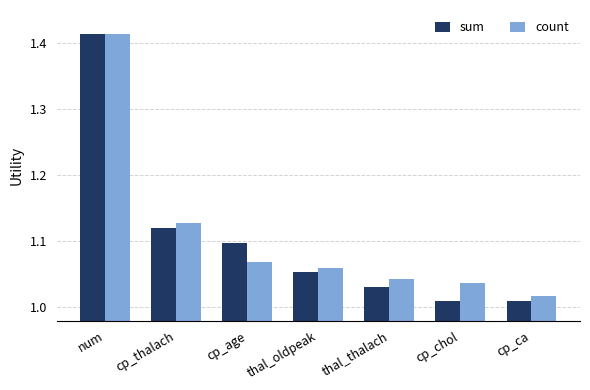

Count the number of data series in this chart.

2